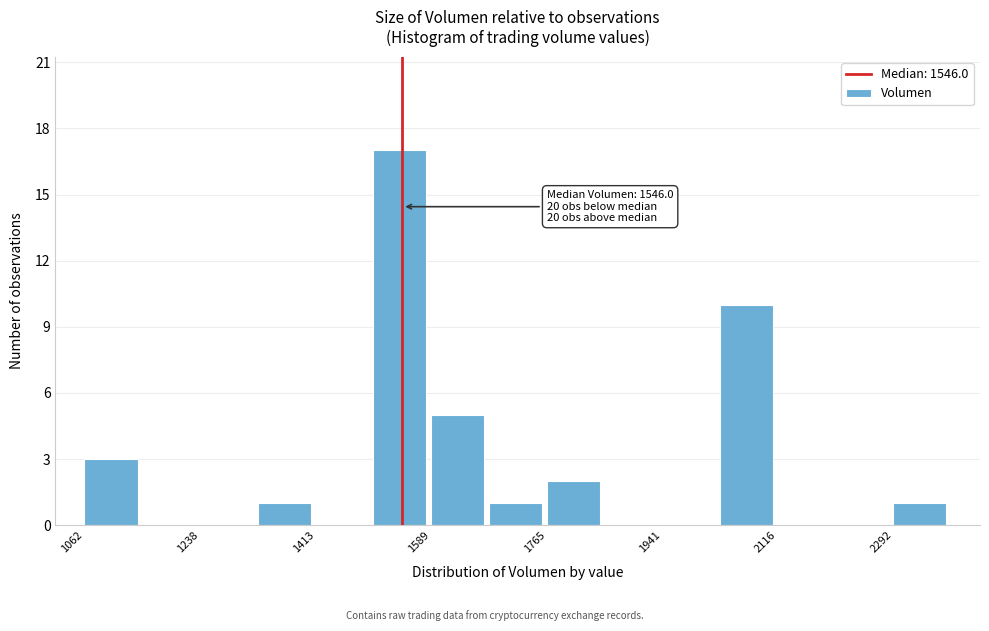

Which range on the x-axis has the tallest bar?

1500 to 1580